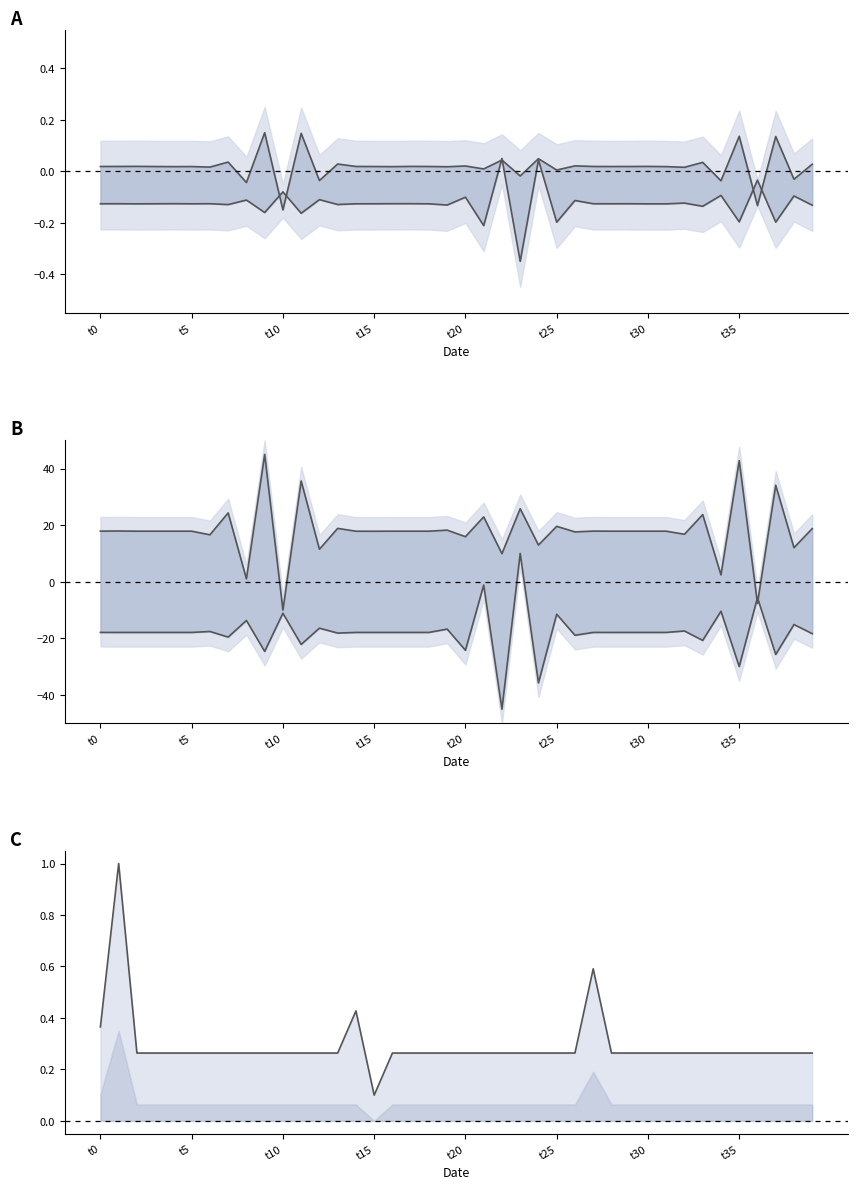

How many lines are shown in the chart?

5